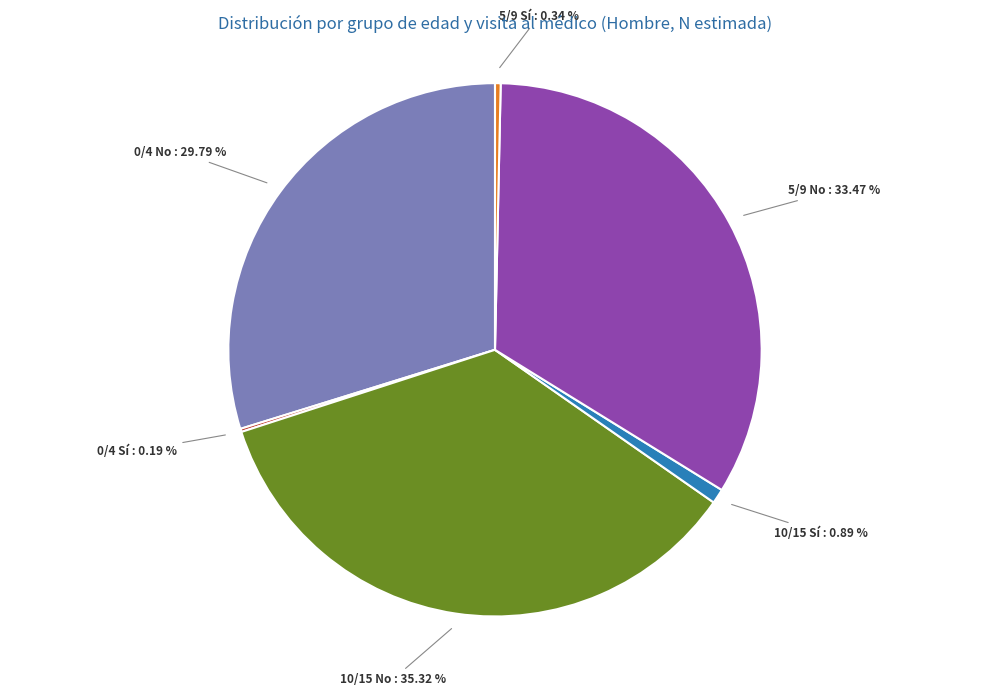

To the nearest percent, what portion does 0/4 No represent?

30%